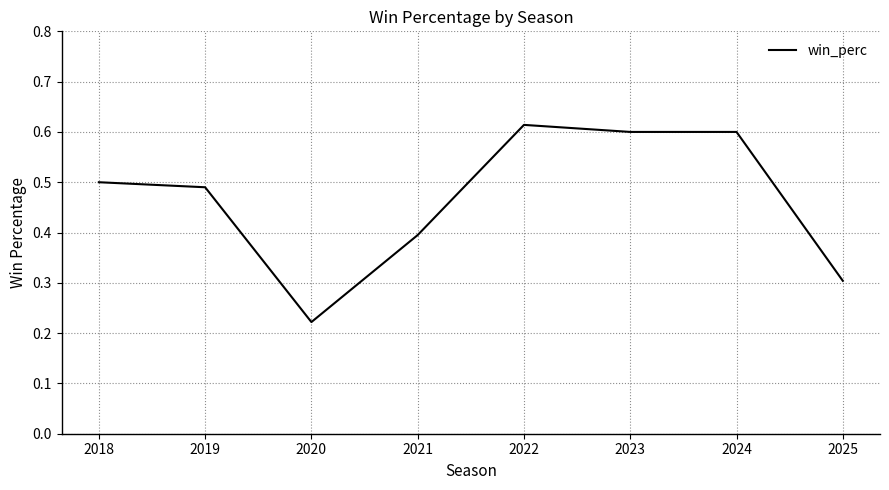

Which category has the lowest value across all series?

2020